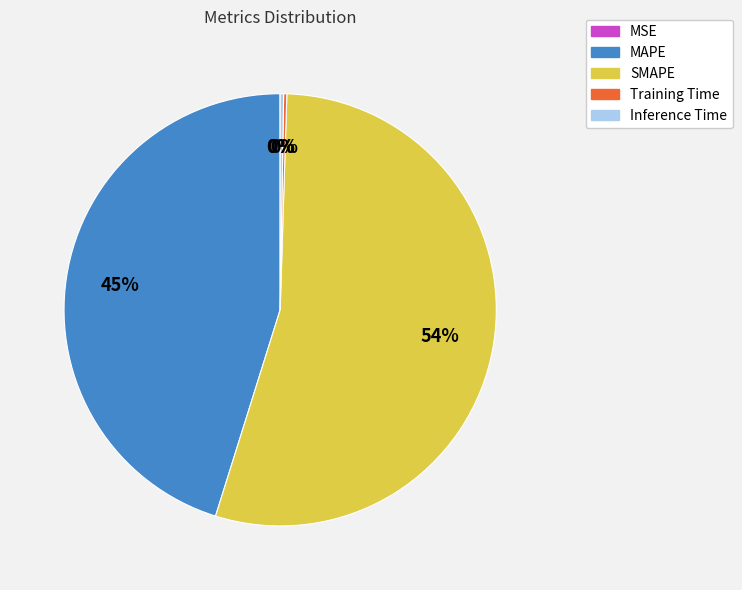

Does any single category account for the majority?

Yes